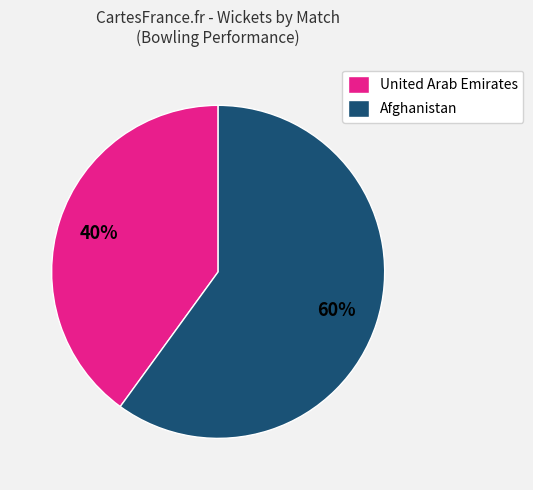

Is it true that United Arab Emirates is 40% of the pie?

True